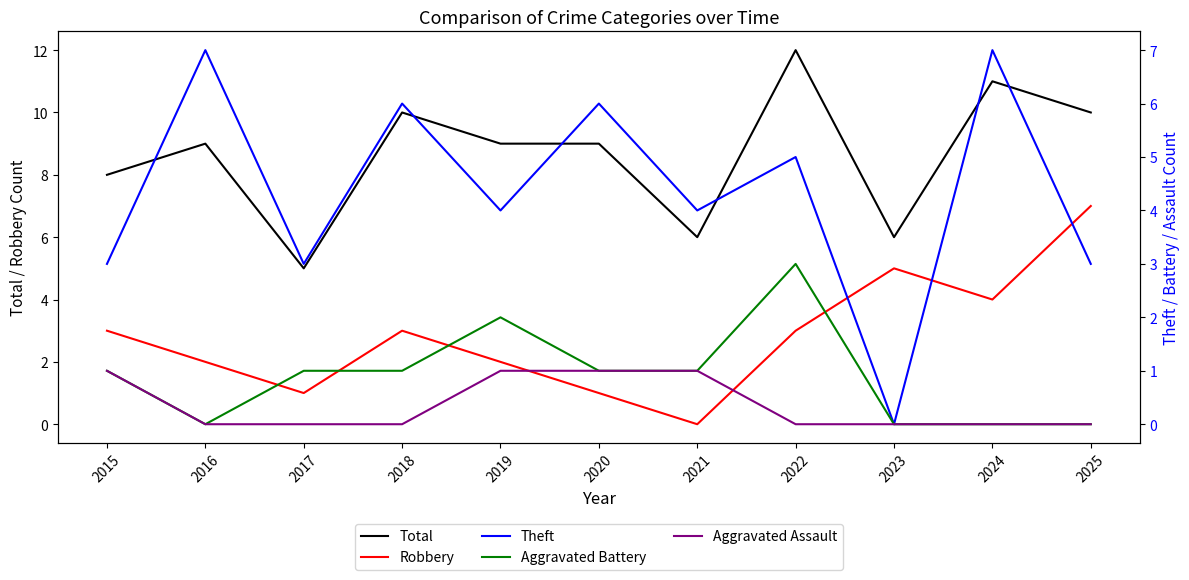

Rank the categories by Theft value from lowest to highest.

2023, 2015, 2017, 2025, 2019, 2021, 2022, 2018, 2020, 2016, 2024